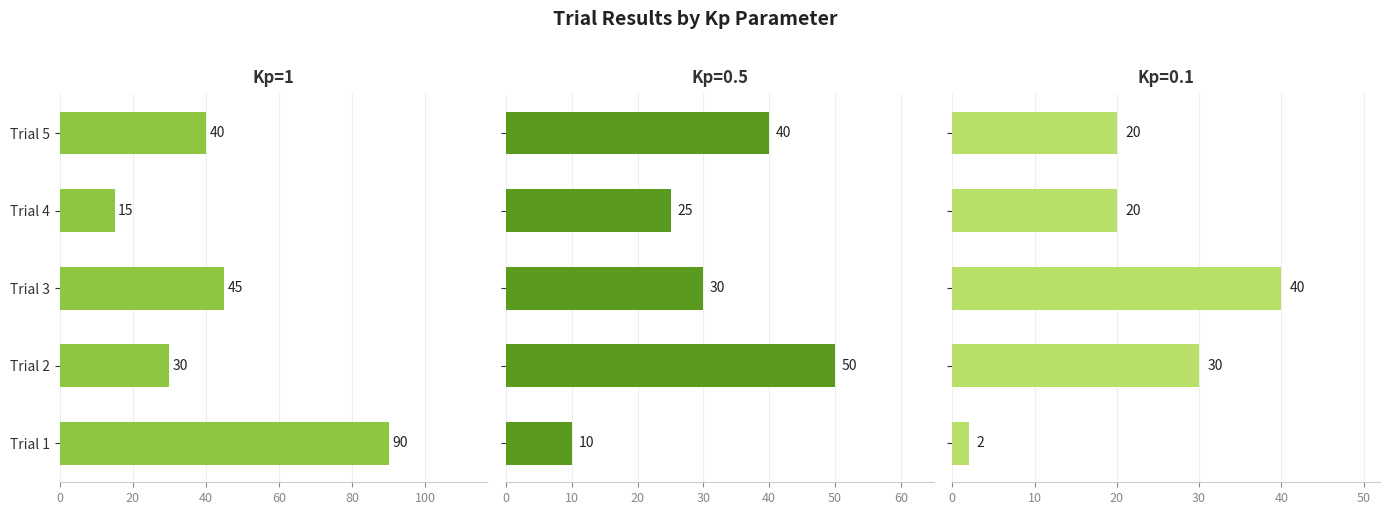

What is the value of the 2nd bar from the left?

30